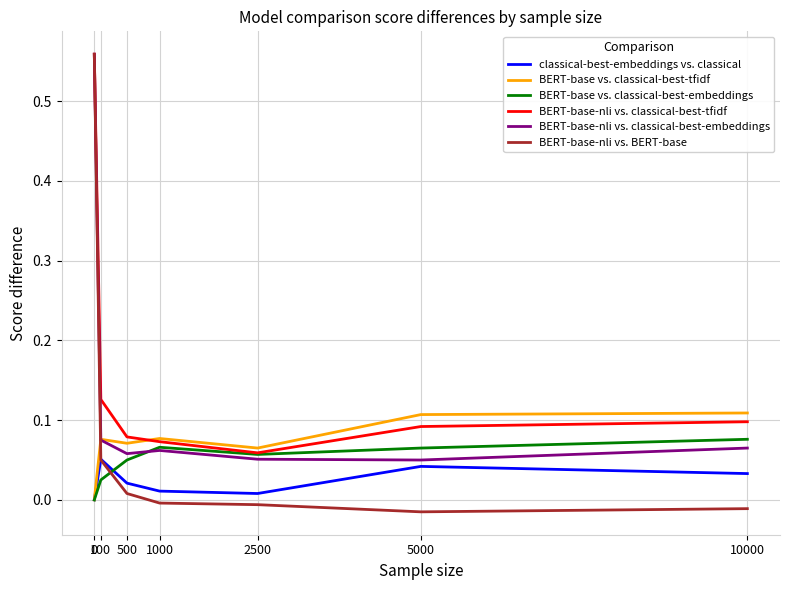

Is it true that BERT-base vs. classical-best-tfidf equals 0.0 at 0?

True